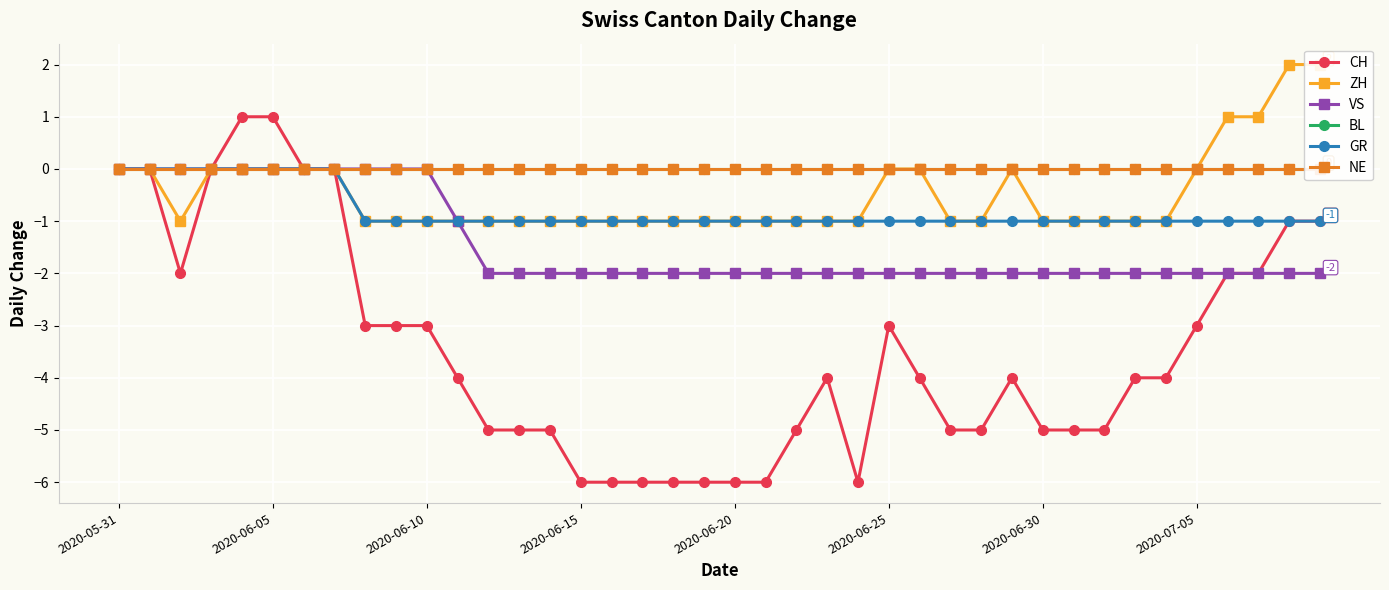

True or false: VS has a value of 1 at 2020-06-05.

False